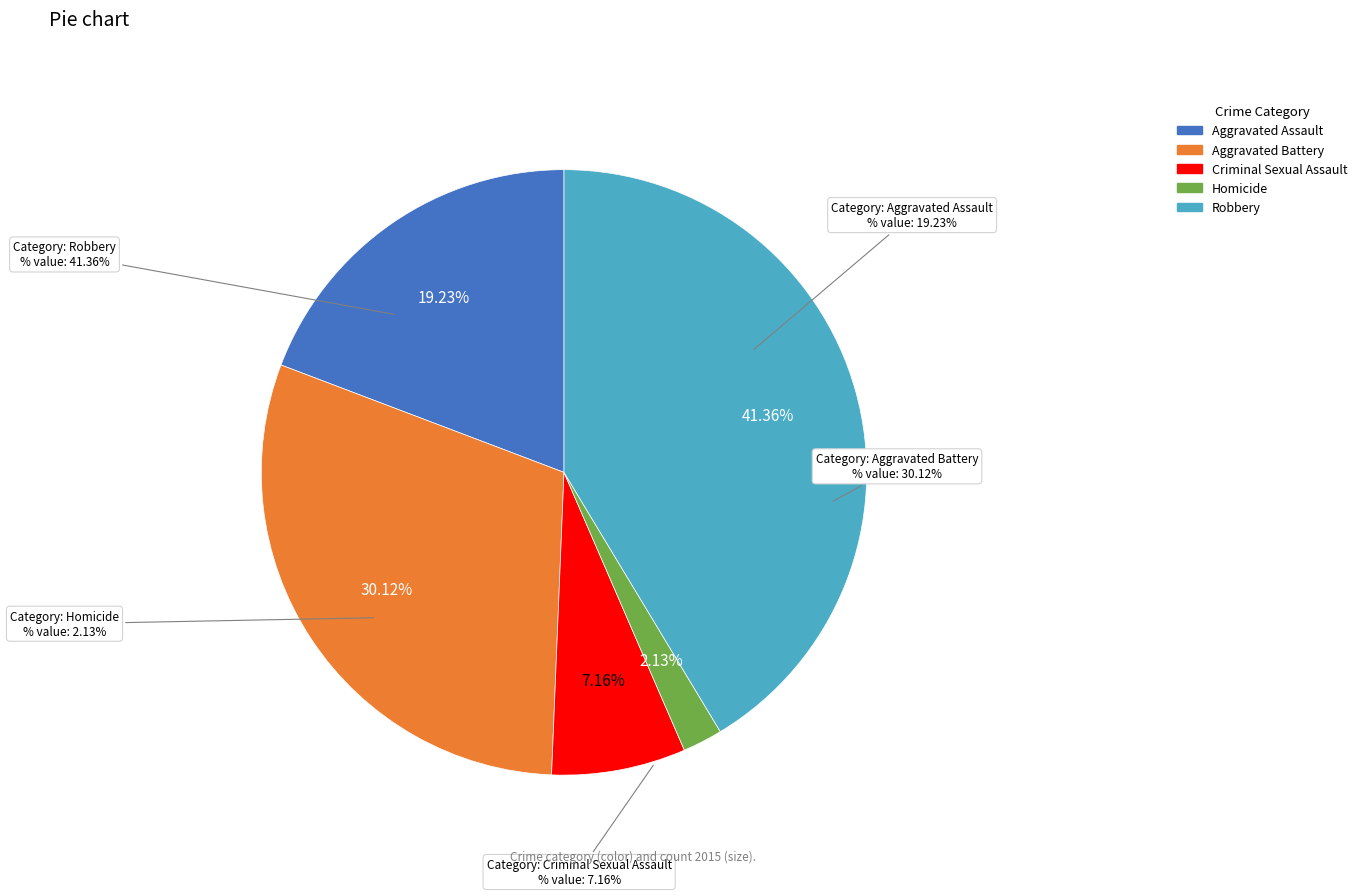

Is Aggravated Assault the majority of the pie?

No